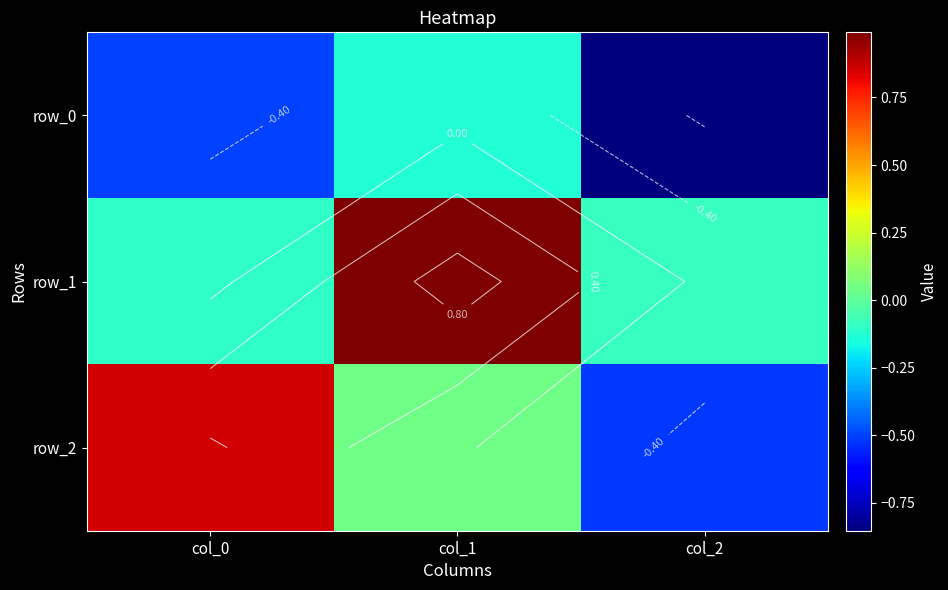

At how many categories does at least one series exceed 0?

2